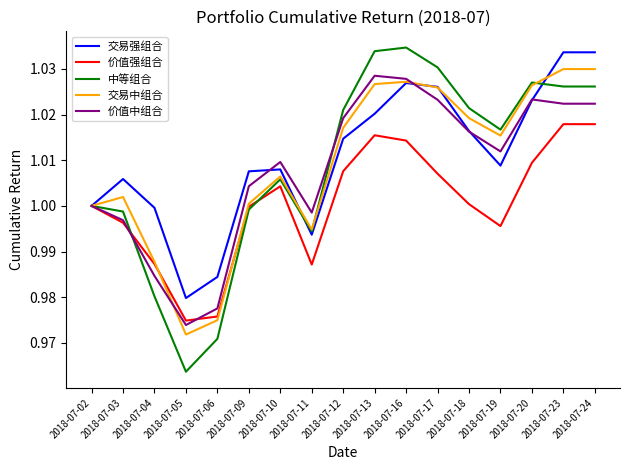

Rank the series at 2018-07-24 from lowest to highest value.

价值强组合, 价值中组合, 中等组合, 交易中组合, 交易强组合